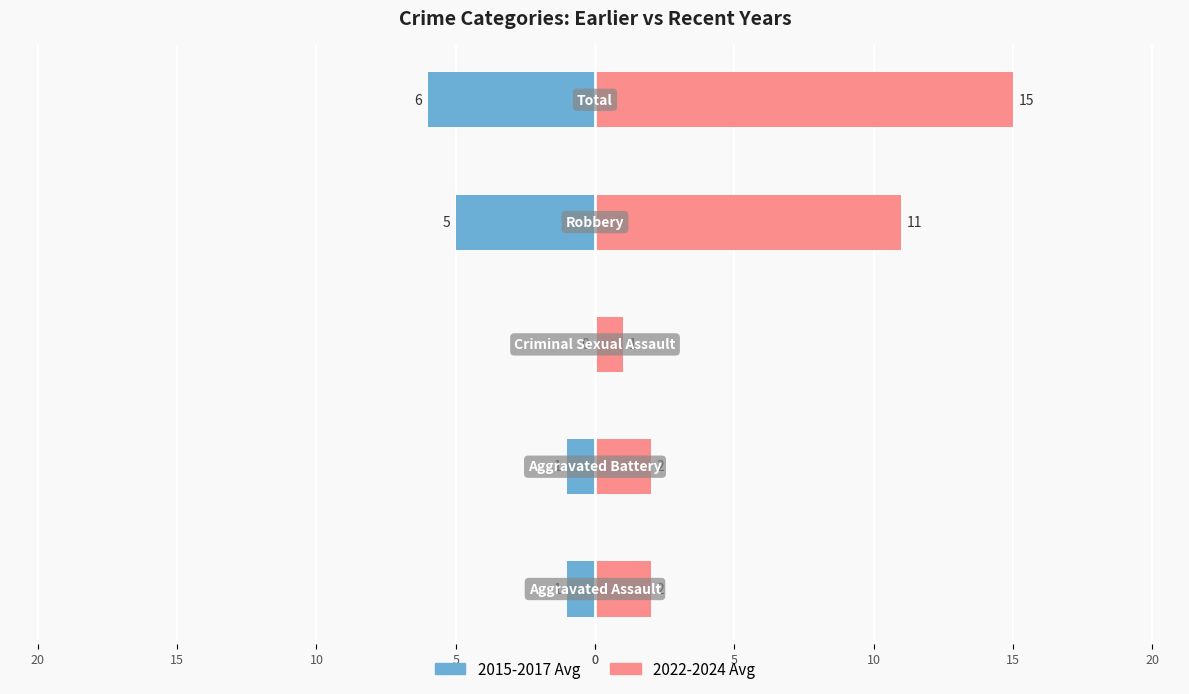

How many categories are shown in the chart?

5